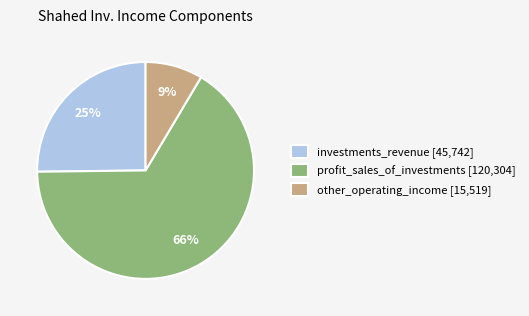

To the nearest percent, what is the average slice percentage?

33%